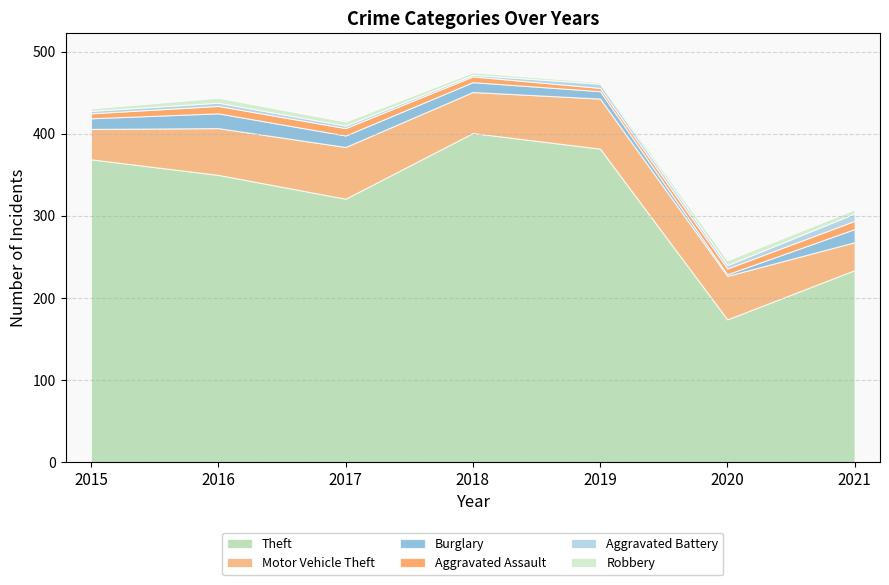

Reading right to left, list all the values displayed in this chart.

Theft: 2021=234	2020=174	2019=382	2018=401	2017=321	2016=350	2015=369
Motor Vehicle Theft: 2021=34	2020=53	2019=61	2018=50	2017=63	2016=57	2015=37
Burglary: 2021=16	2020=2	2019=9	2018=12	2017=14	2016=18	2015=13
Aggravated Assault: 2021=10	2020=7	2019=4	2018=7	2017=9	2016=9	2015=6
Aggravated Battery: 2021=9	2020=4	2019=5	2018=2	2017=3	2016=4	2015=3
Robbery: 2021=5	2020=6	2019=2	2018=3	2017=5	2016=6	2015=3